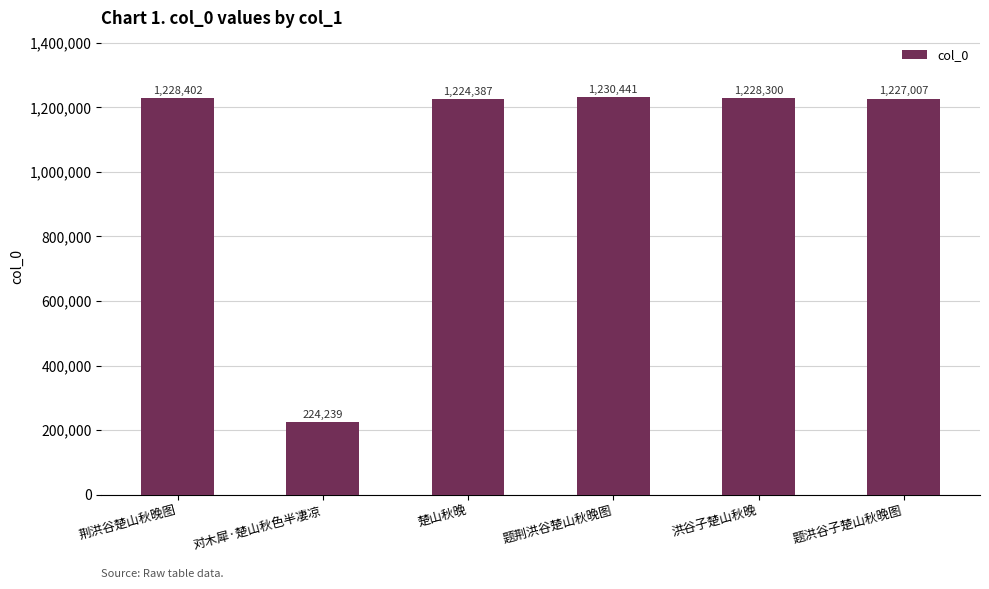

What is the maximum value shown in the chart?

1230441